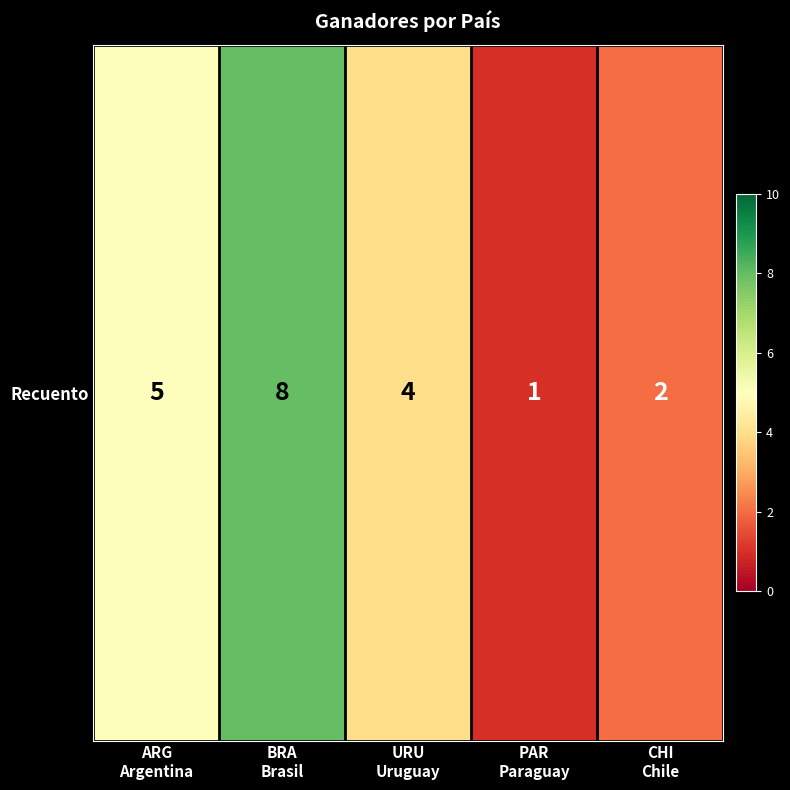

Rank the categories by value from highest to lowest.

BRA
Brasil, ARG
Argentina, URU
Uruguay, CHI
Chile, PAR
Paraguay